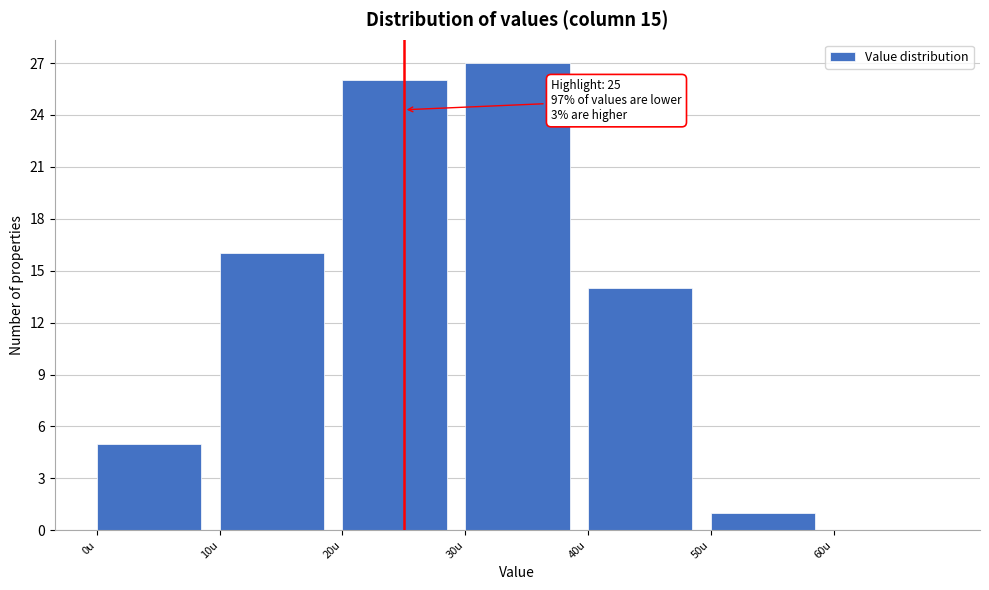

Which range on the x-axis has the tallest bar?

30 to 40